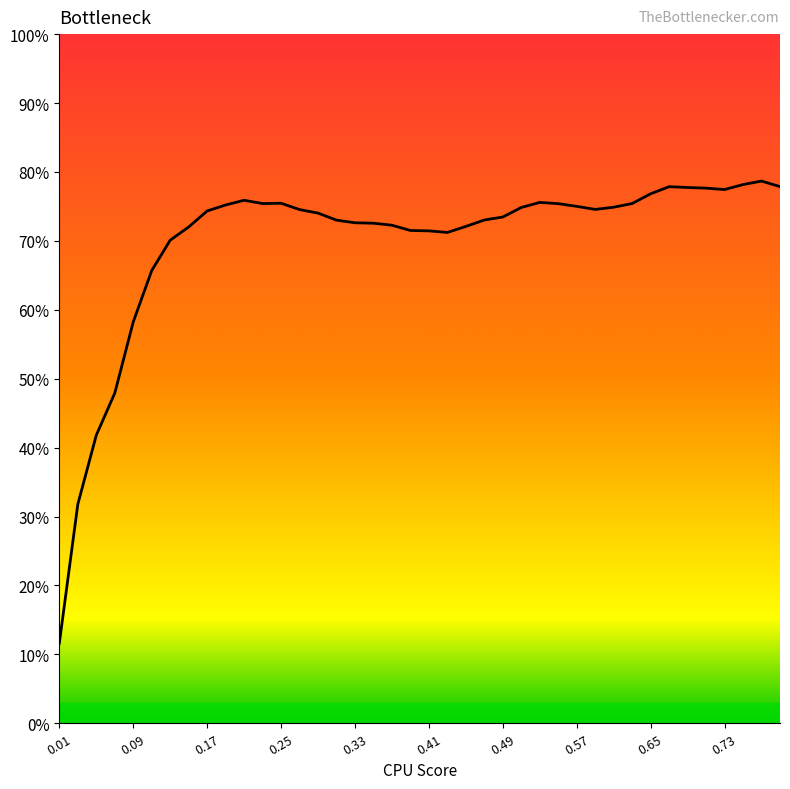

What is the greatest value displayed?

78.7